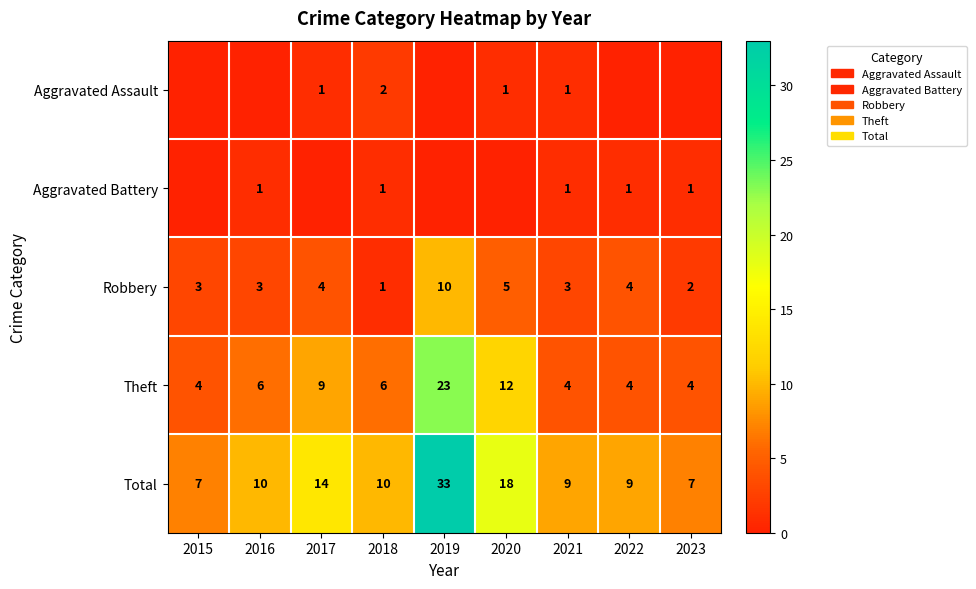

How many categories are shown in the chart?

9